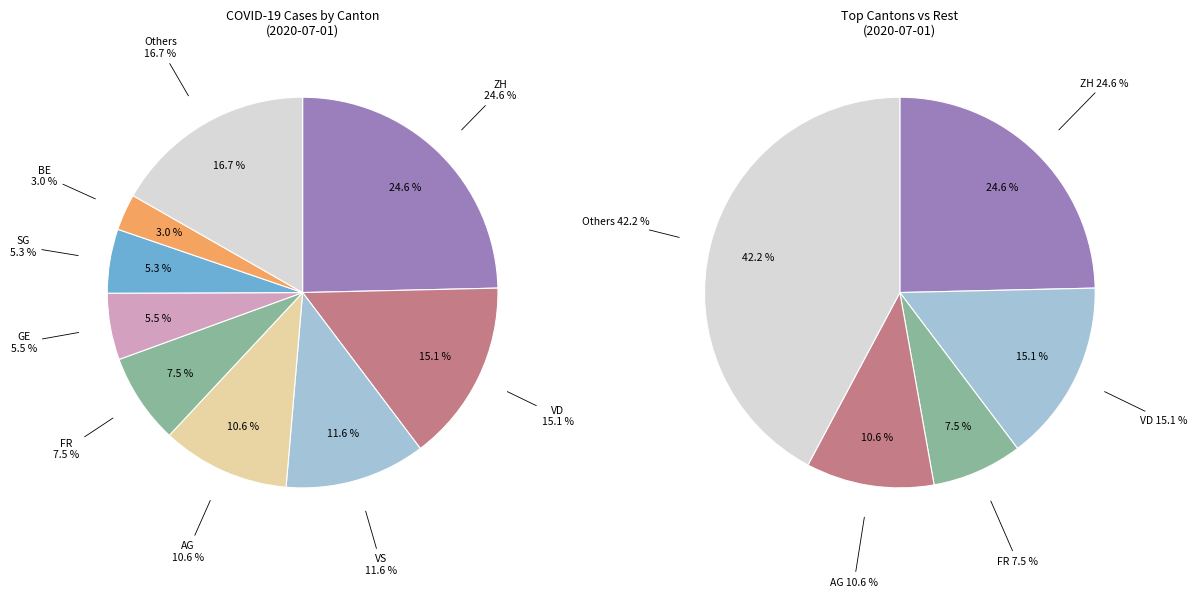

Is BS the majority of the pie?

No